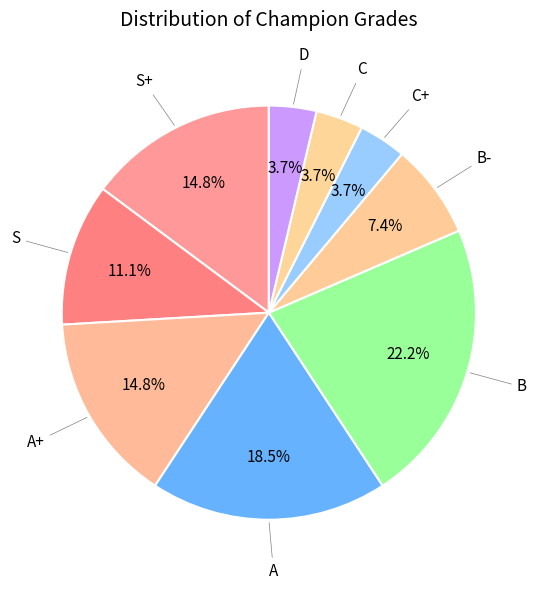

How many slices are in this pie chart?

9